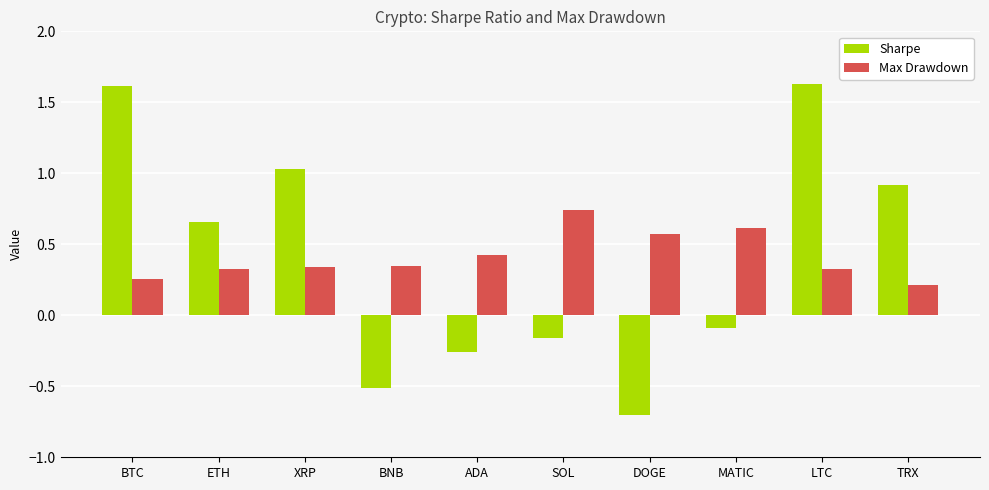

What are all the series names shown in the legend?

Sharpe, Max Drawdown